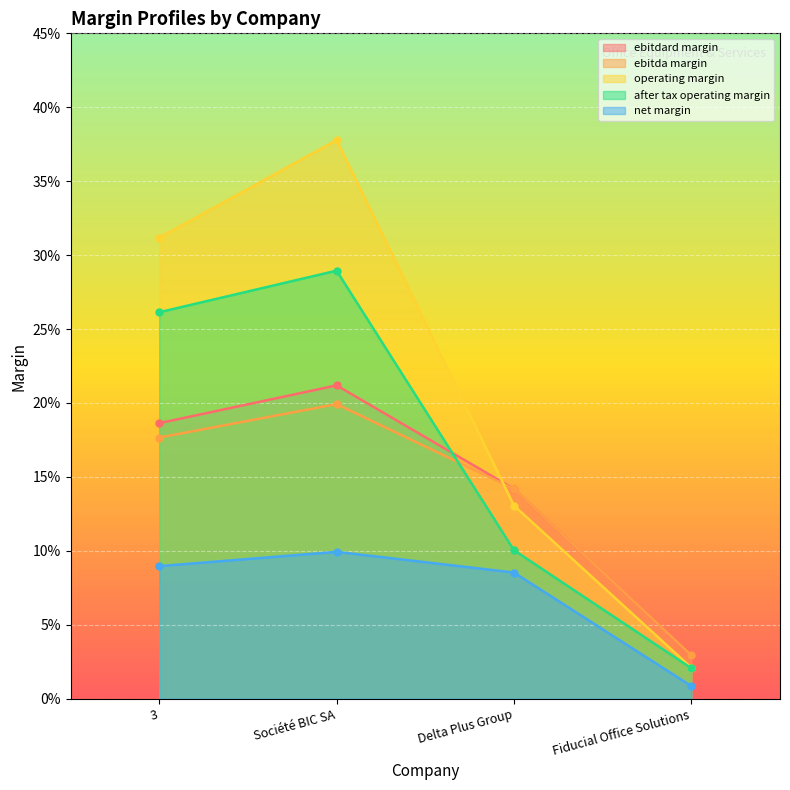

True or false: ebitda_margin and net_margin intersect in this chart.

False